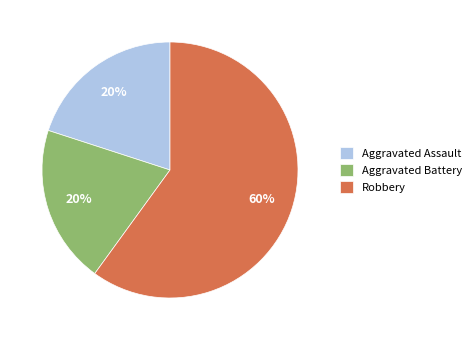

Is the sum of Aggravated Assault and Aggravated Battery greater than half?

No